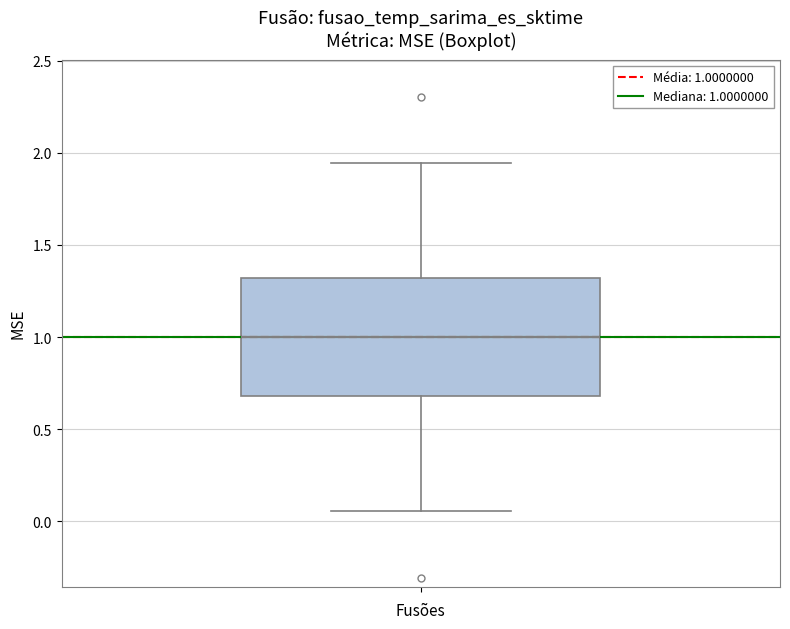

Transcribe this box plot: give where the median line is, the range the box spans, and where the two whiskers end, as read against the y-axis. The values are not printed on the chart, so give them approximately, as read against the axis.

median 1.00, box 0.70 to 1.30, whiskers 0.05 to 1.95